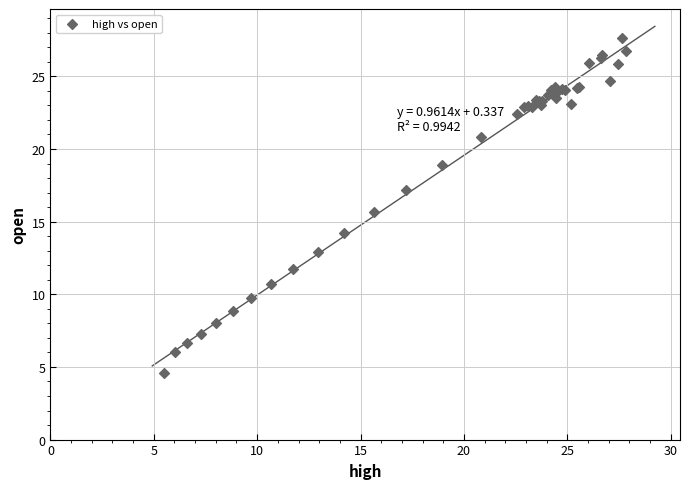

What Y value in the scatter plot is closest to 16?

15.6